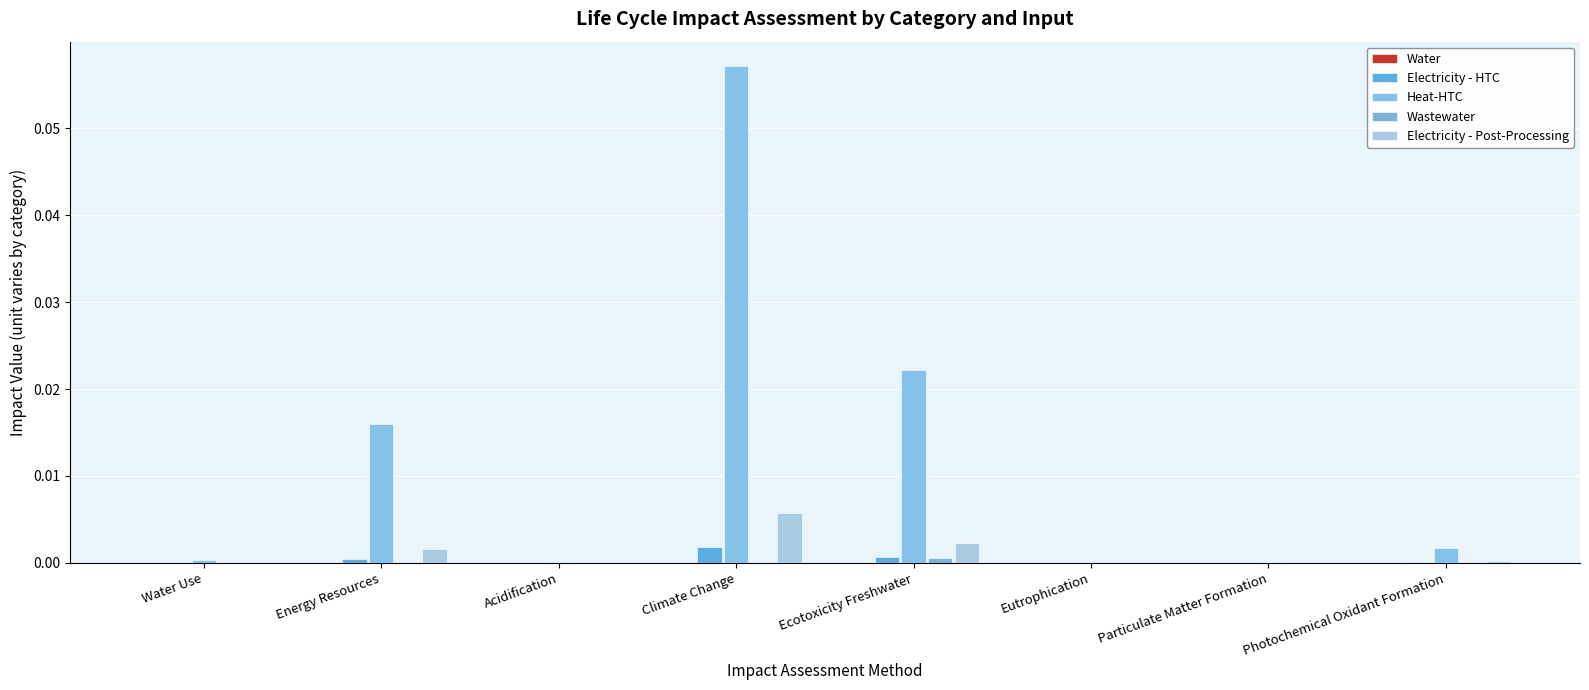

How many data points does each series have?

8